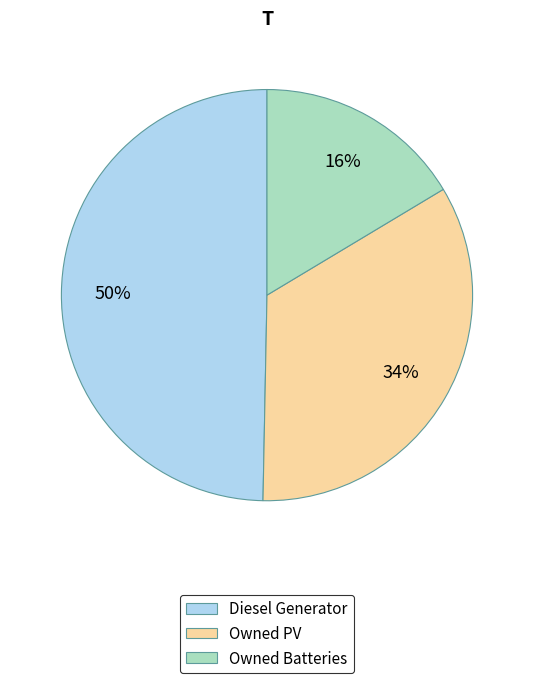

Does Owned Batteries represent more than half of the total?

No